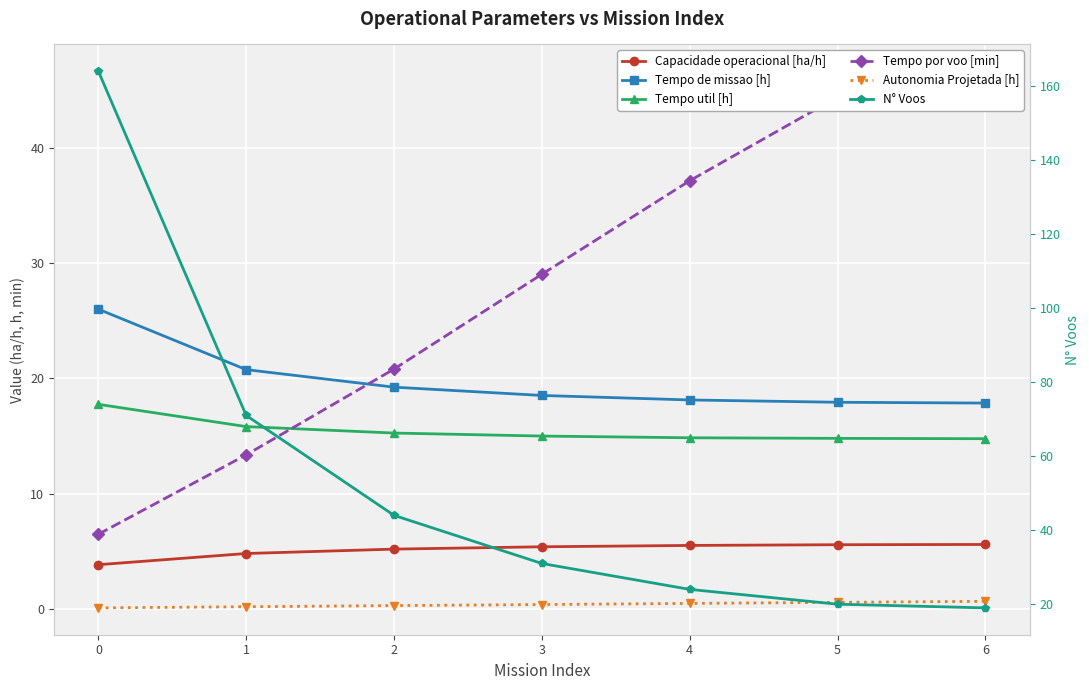

What is the value of the Tempo util [h] point at the 2nd from the left?

15.8